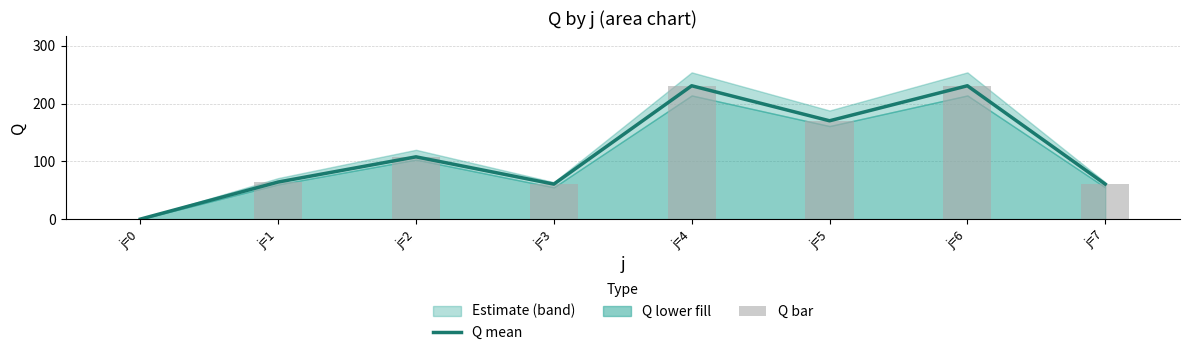

Reading left to right, extract all data points from this chart.

Q mean: 0.0	64.2	107.8	60.6	230.8	170.2	230.8	60.6
Q bar: 0.0	64.2	107.8	60.6	230.8	170.2	230.8	60.6